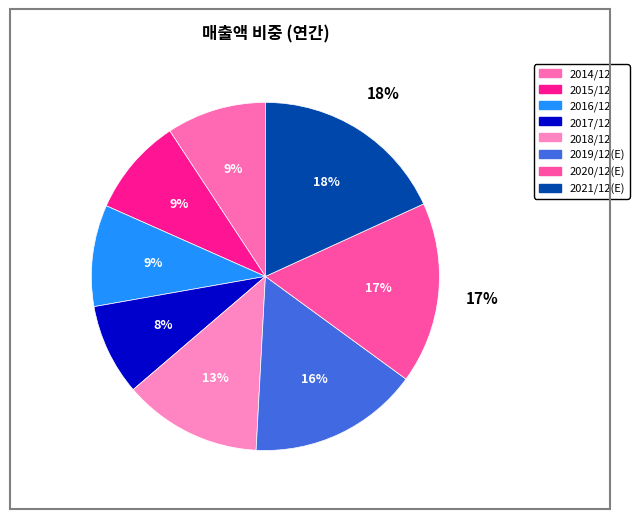

What percentage is the 2021/12(E) slice, to the nearest percent?

18%